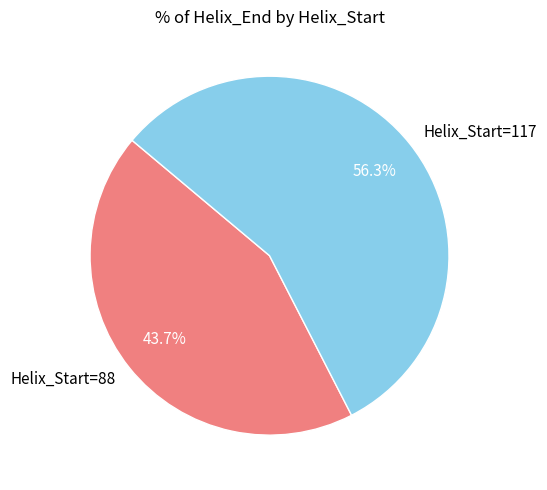

Which category accounts for the majority?

Helix_Start=117